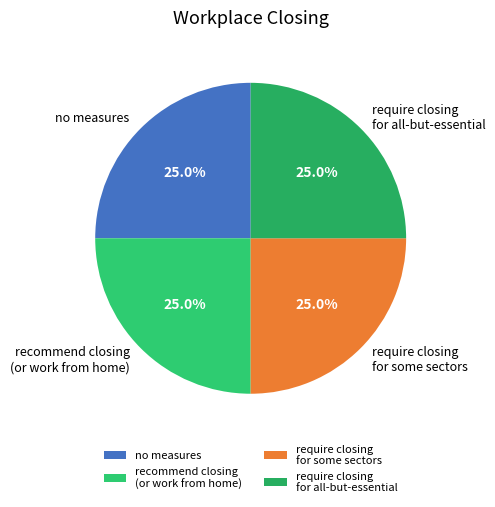

Is there a majority slice in this chart?

No